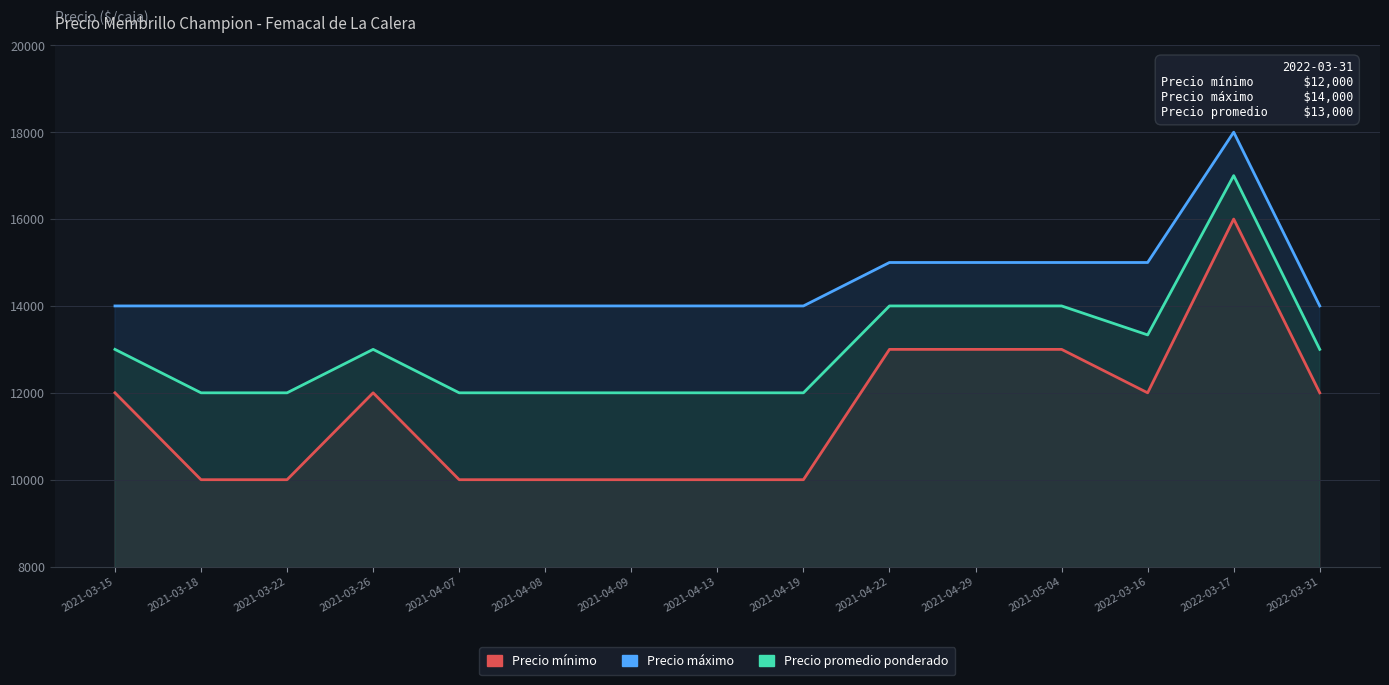

List the labels in order of Precio máximo value, largest first.

2022-03-17, 2021-04-22, 2021-04-29, 2021-05-04, 2022-03-16, 2021-03-15, 2021-03-18, 2021-03-22, 2021-03-26, 2021-04-07, 2021-04-08, 2021-04-09, 2021-04-13, 2021-04-19, 2022-03-31